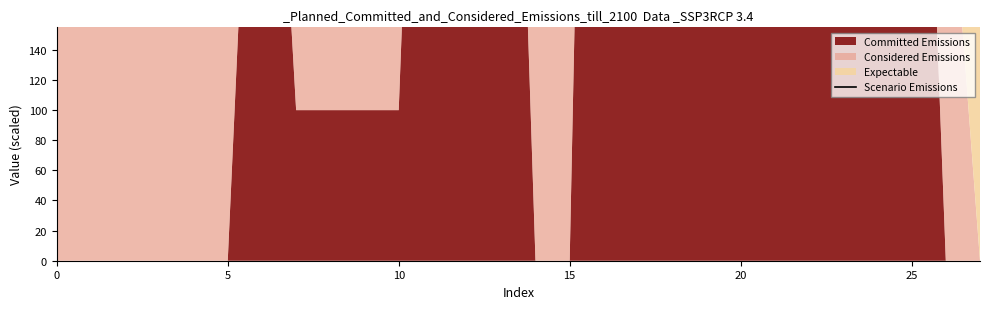

What is the label of the 18th point from the right?

10